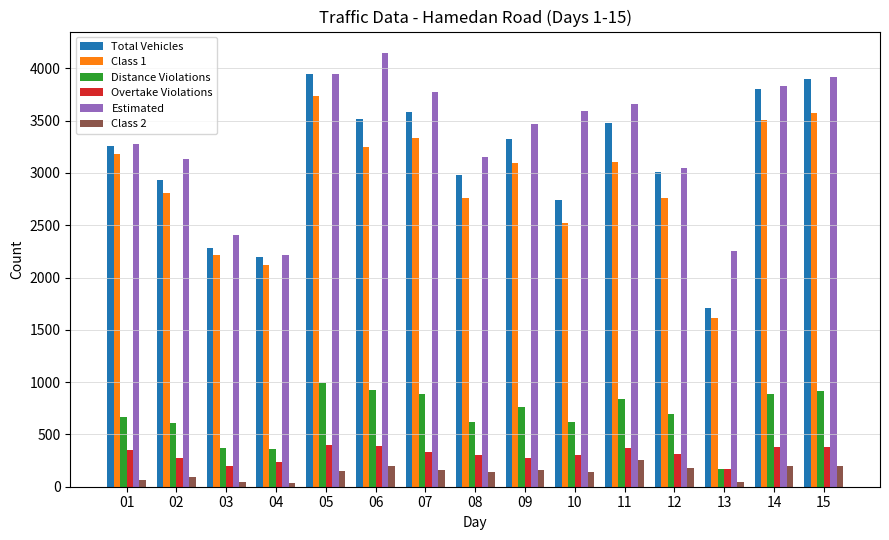

How many data points in Class 1 are less than 3091?

7